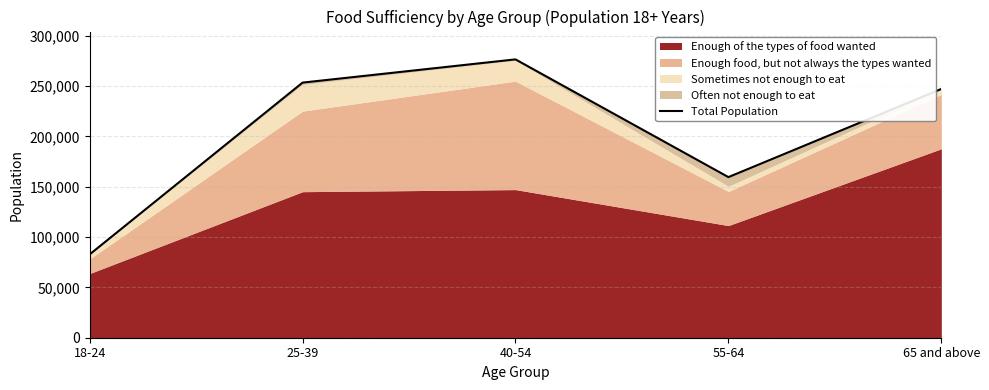

What is the change in value from 40-54 to 55-64?

-116939